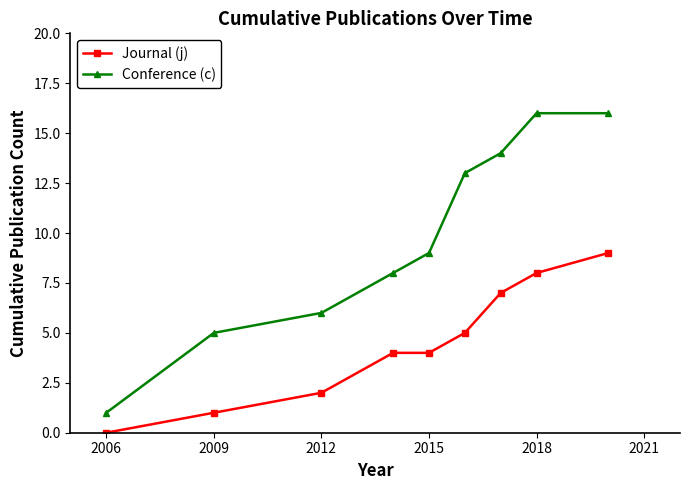

How many data points does each series have?

9